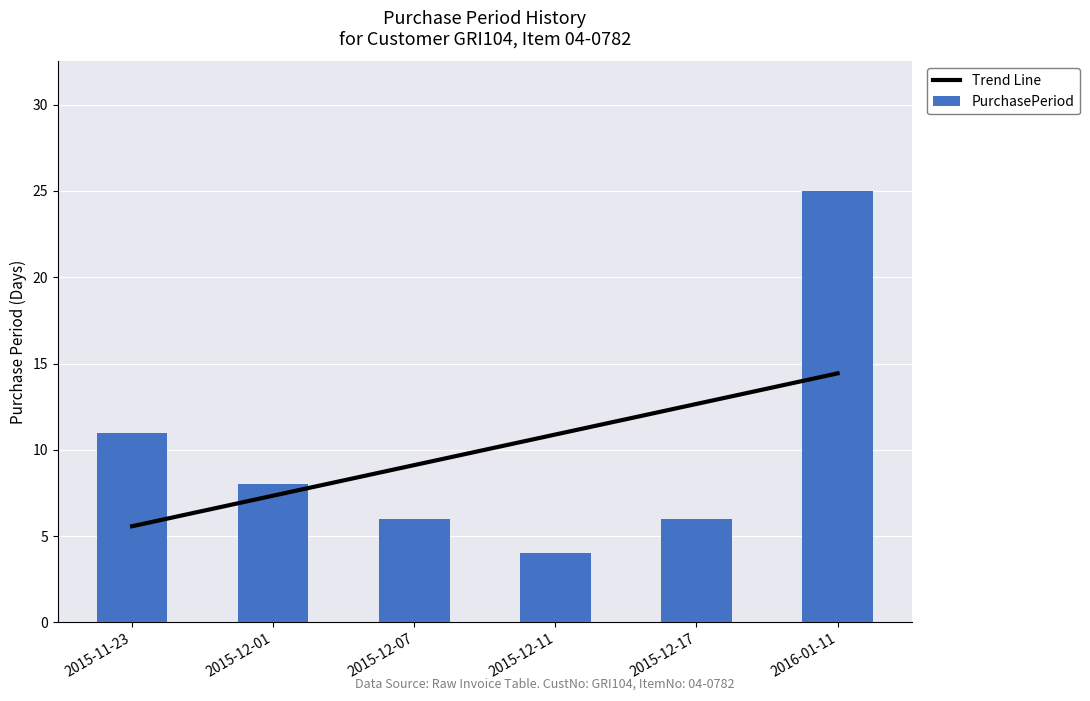

What is the total value across all series at 2015-12-01?

15.3